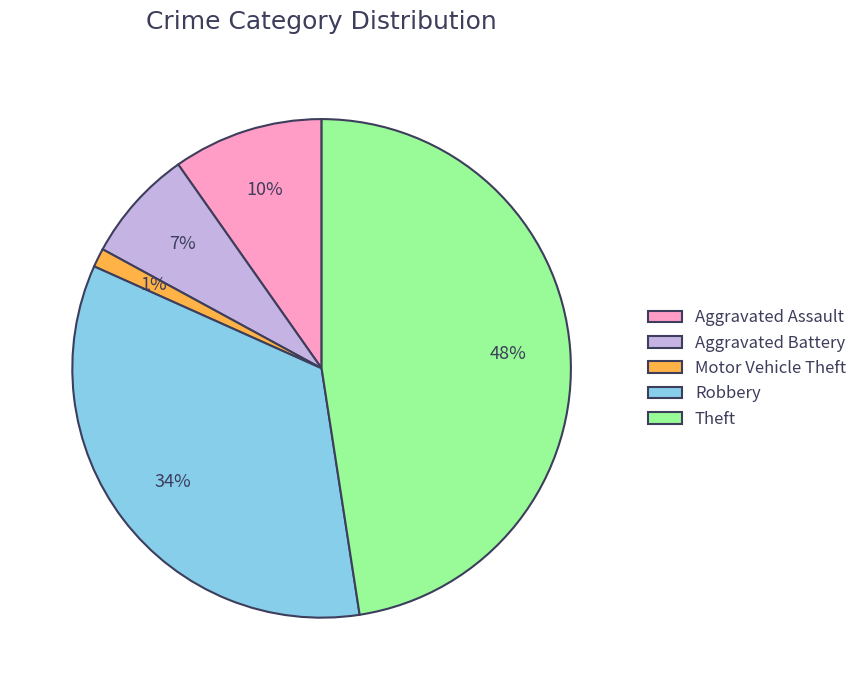

True or false: Robbery accounts for 43% of the total.

False